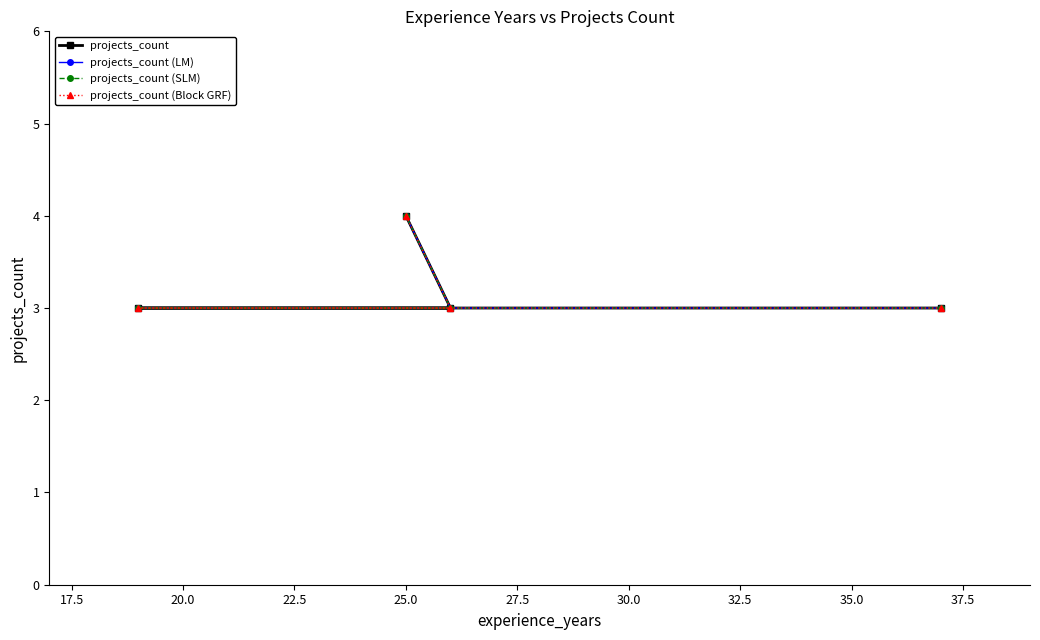

What is the sum of all projects_count (SLM) values?

13